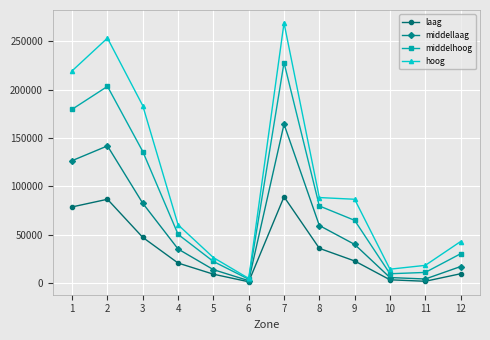

The value of hoog at 8 is 88557.4. True or false?

True